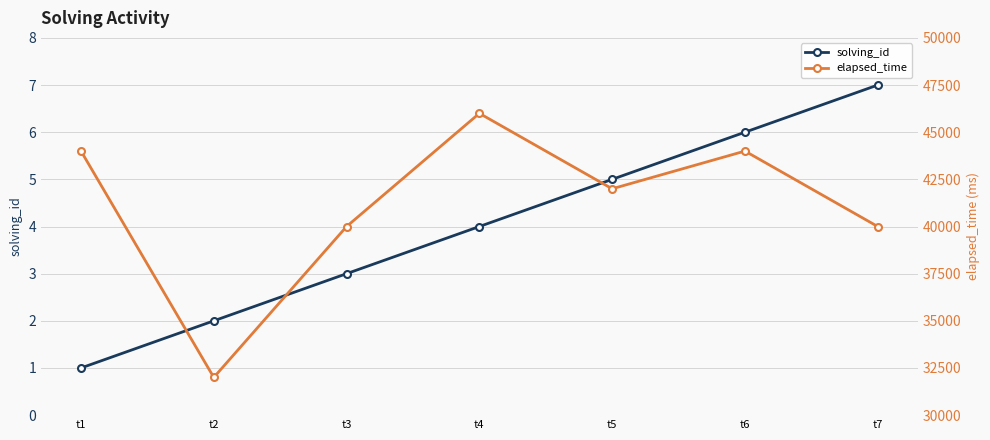

Reading left to right, extract all data points from this chart.

solving_id: t1=1	t2=2	t3=3	t4=4	t5=5	t6=6	t7=7
elapsed_time: t1=44000	t2=32000	t3=40000	t4=46000	t5=42000	t6=44000	t7=40000